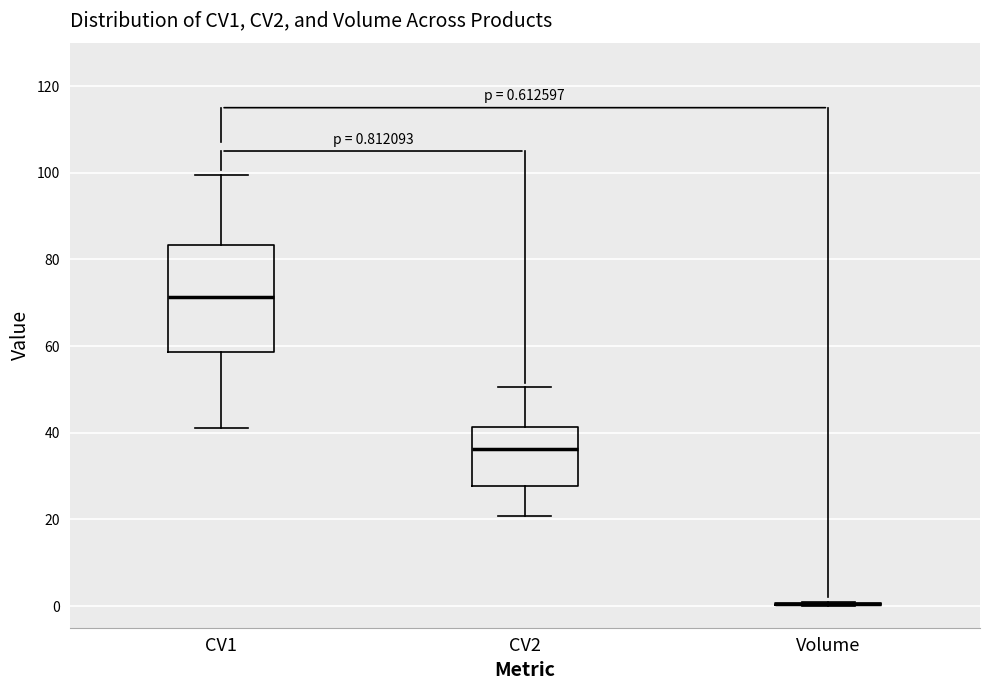

Which box is the tallest, from its lower edge to its upper edge?

CV1